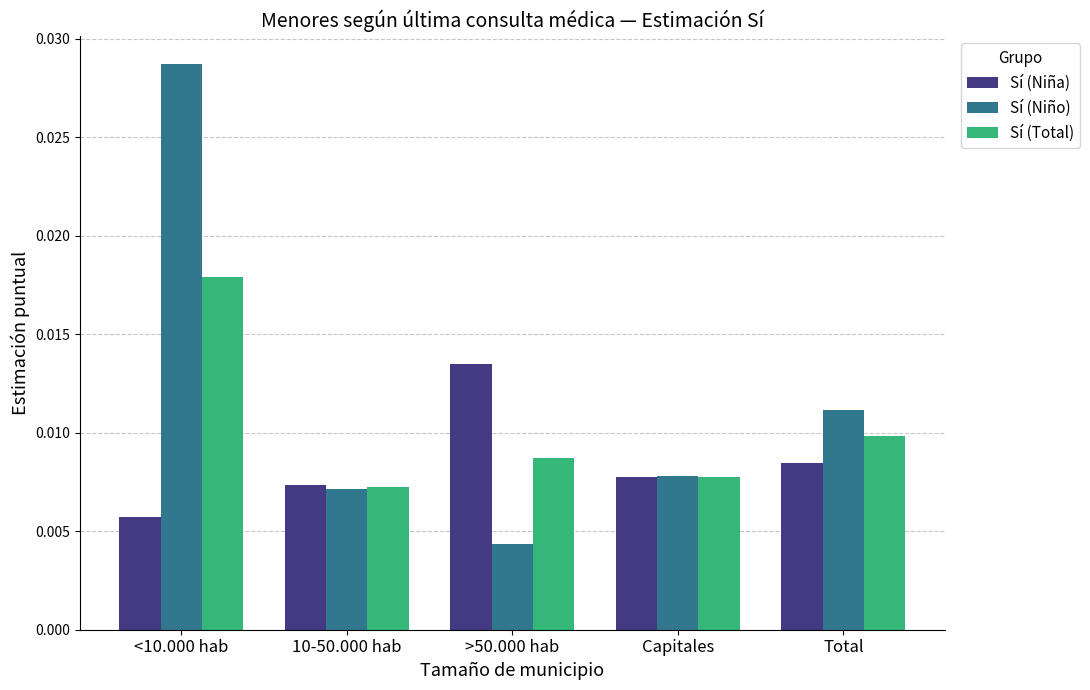

At which label does Sí (Niña) reach its peak?

>50.000 hab